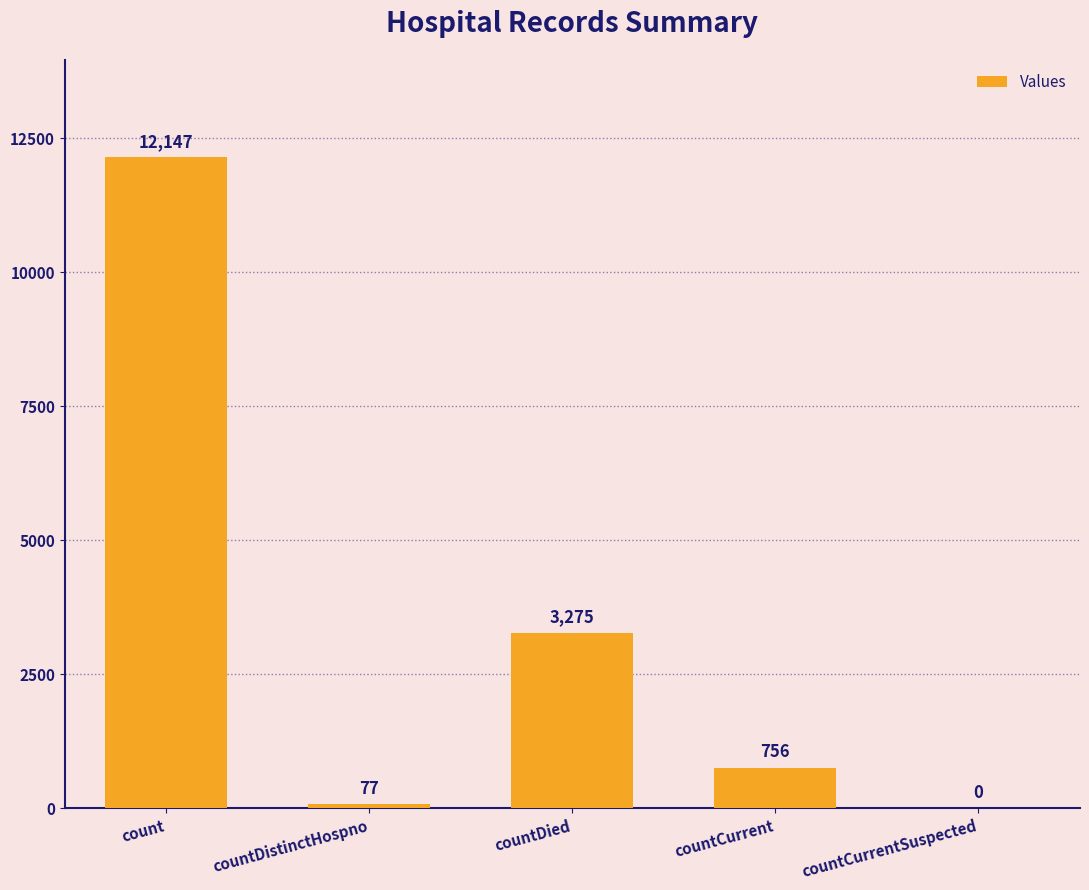

True or false: the data shows 19306 at count.

False